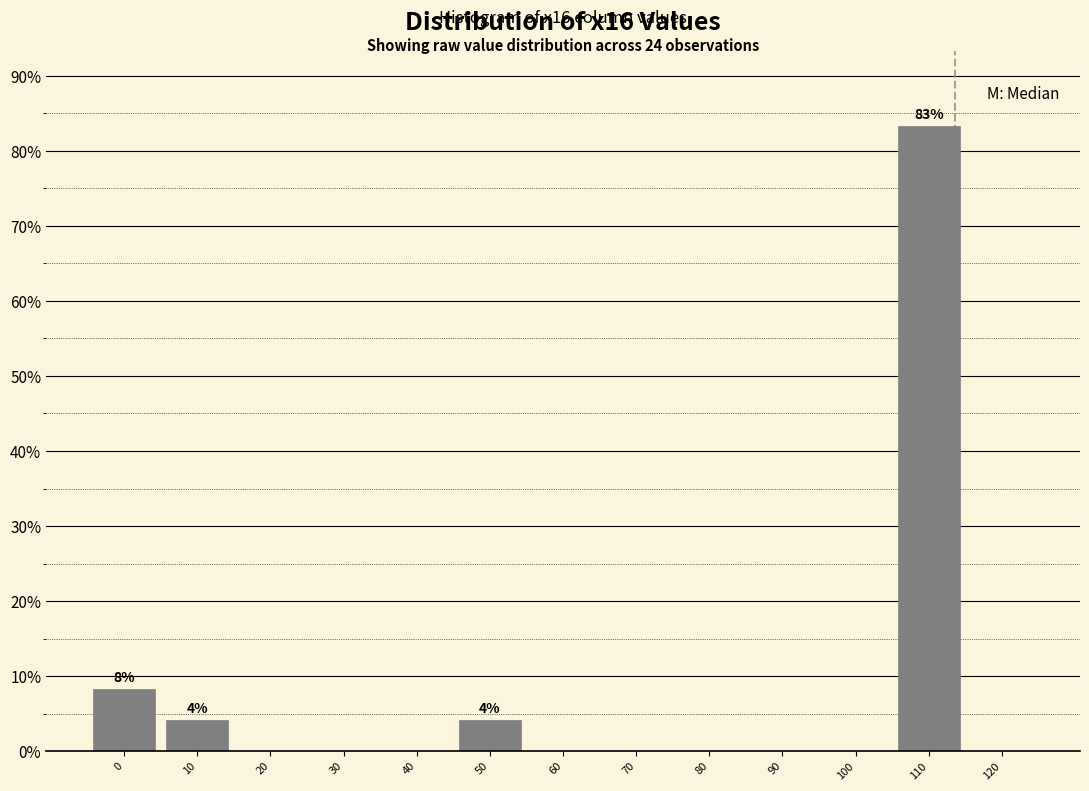

Which range on the x-axis has the tallest bar?

105 to 115